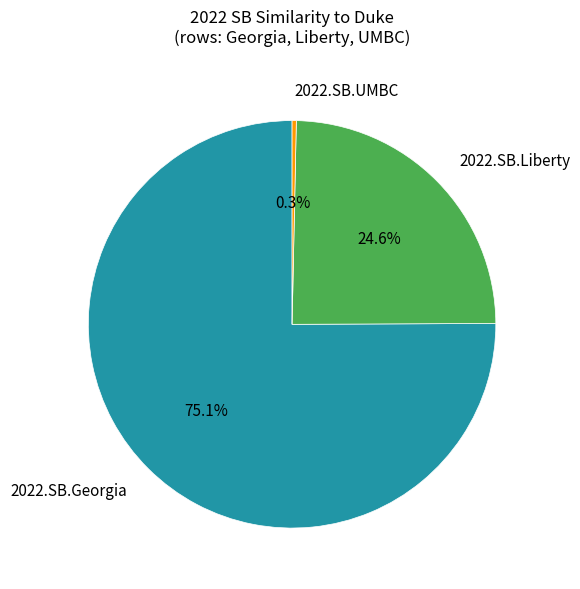

True or false: 2022.SB.Liberty accounts for 37% of the total.

False